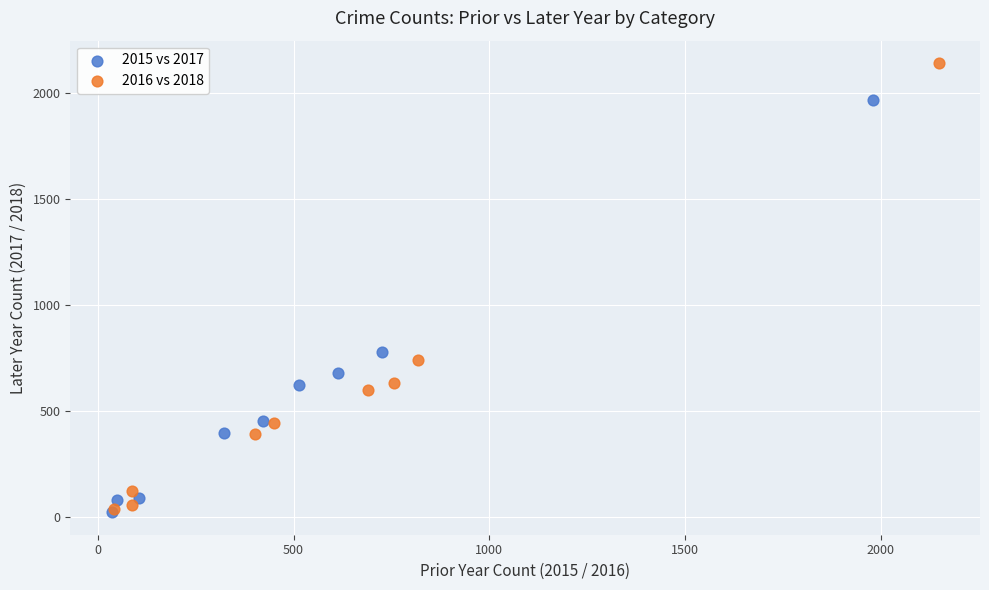

Which series contains the highest Y value?

2016 vs 2018